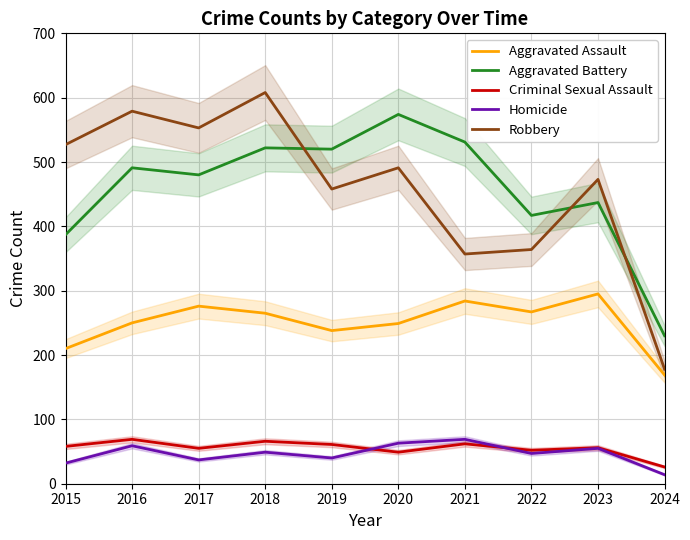

What is the value of the Criminal Sexual Assault point at the 5th from the left?

61